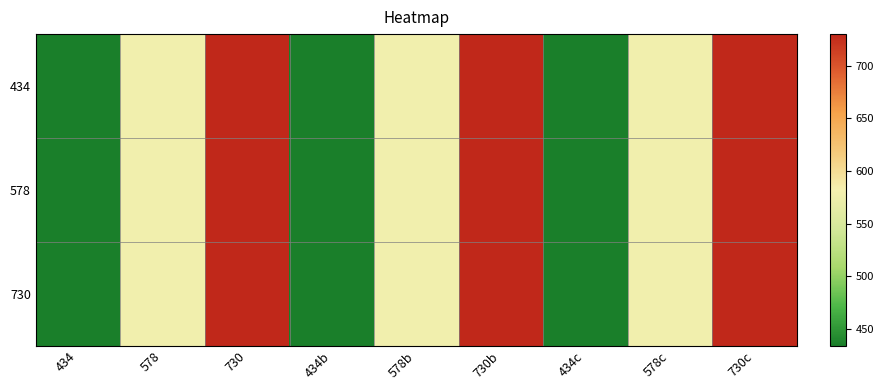

Reading left to right, list all the values displayed in this chart.

434: 434=434	578=578	730=730	434b=434	578b=578	730b=730	434c=434	578c=578	730c=730
578: 434=434	578=578	730=730	434b=434	578b=578	730b=730	434c=434	578c=578	730c=730
730: 434=434	578=578	730=730	434b=434	578b=578	730b=730	434c=434	578c=578	730c=730